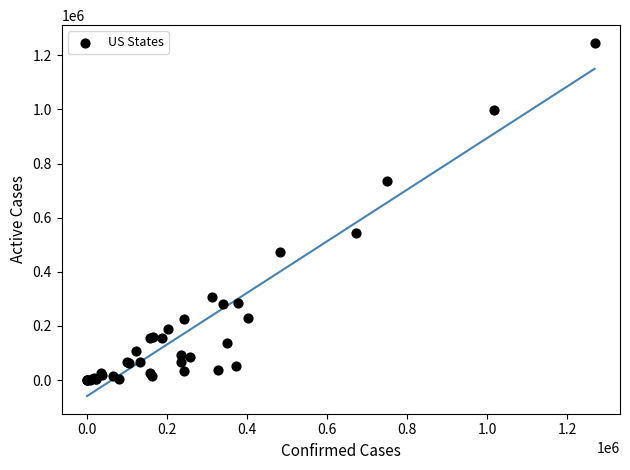

What Y value in the scatter plot is closest to 622910?

543319